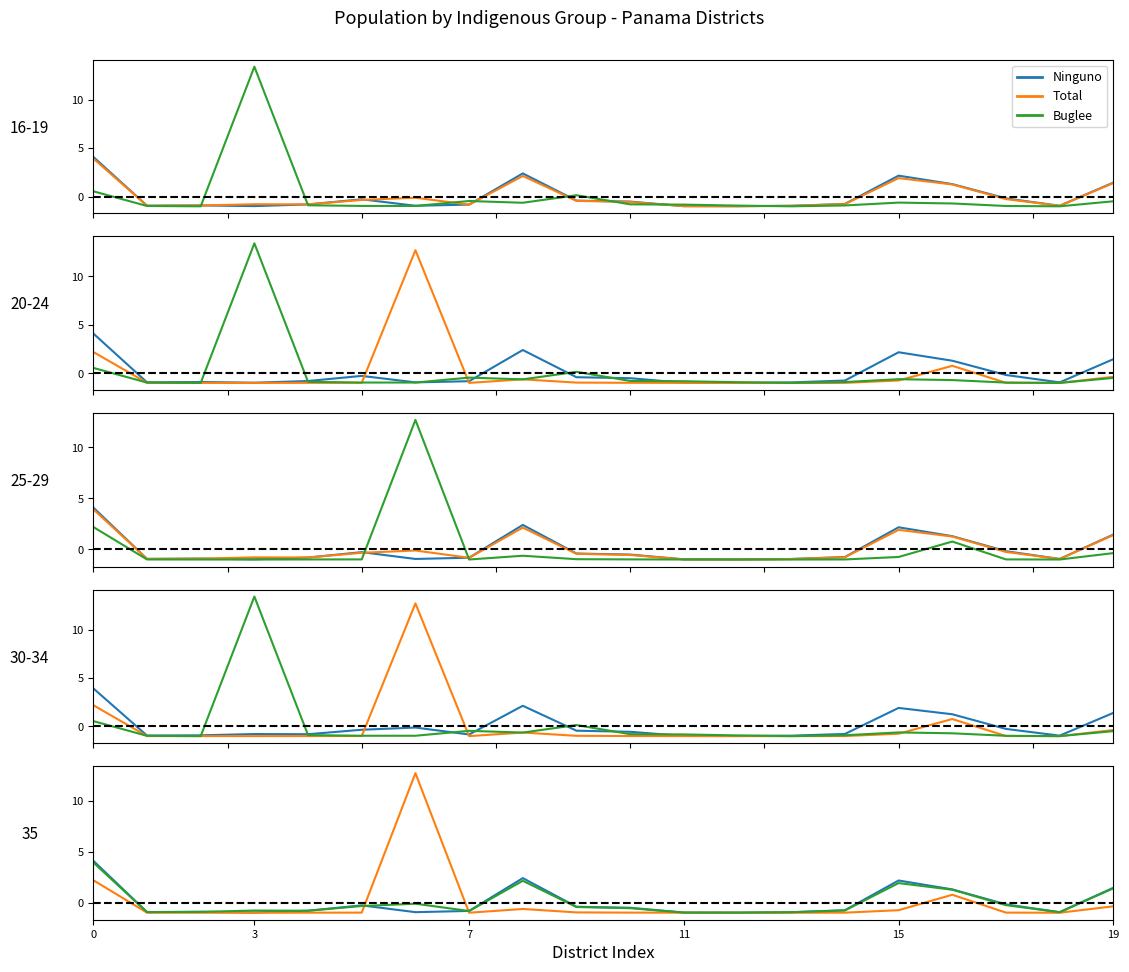

Does the chart have visible grid lines?

No